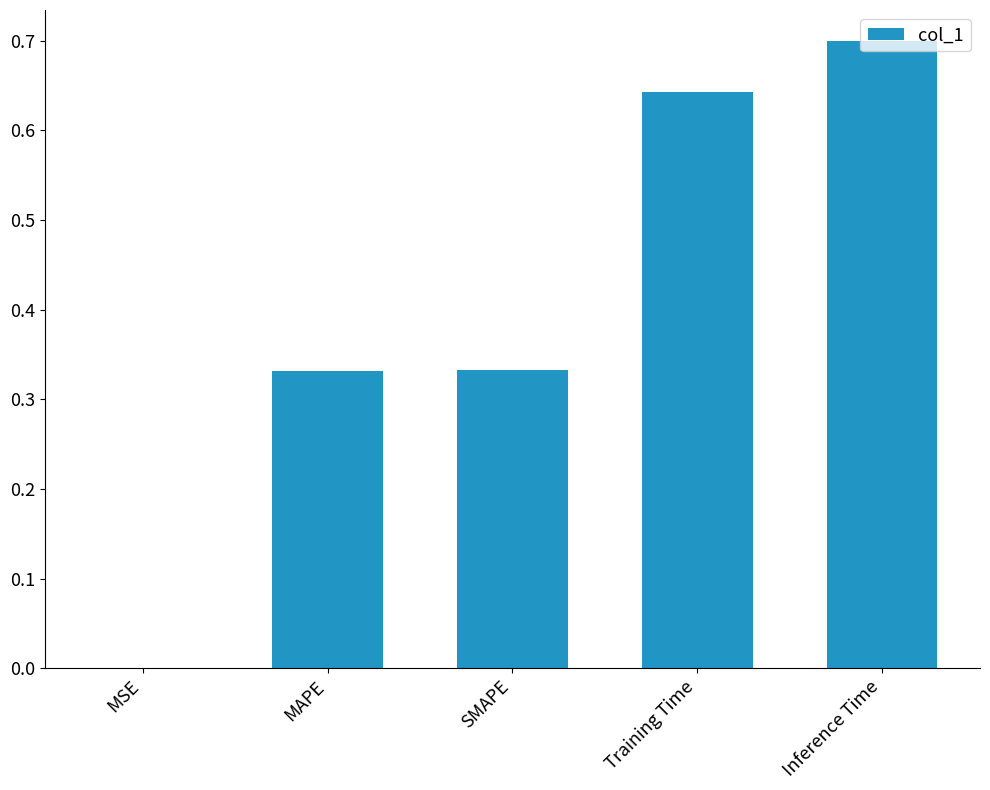

The chart shows a value of 0.1 at MAPE. True or false?

False